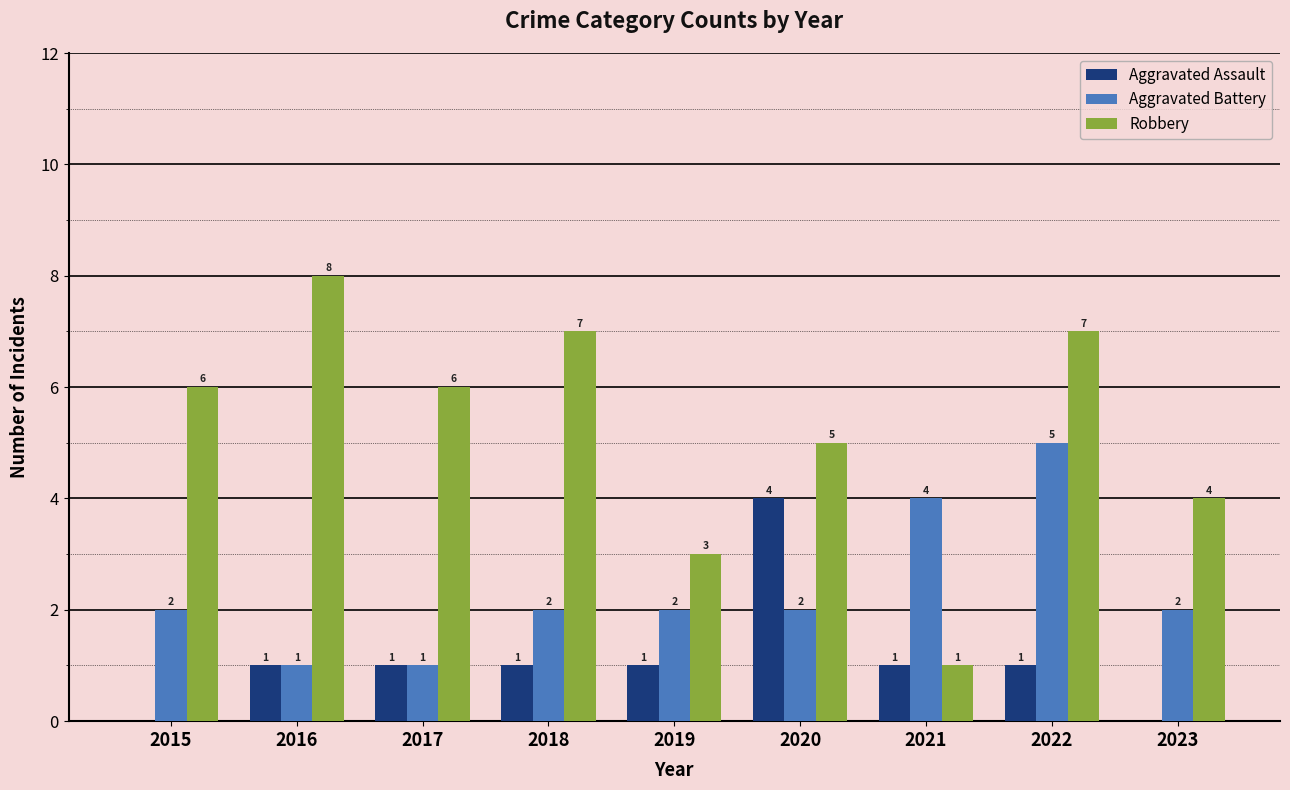

At which category is the sum across all series the highest?

2022